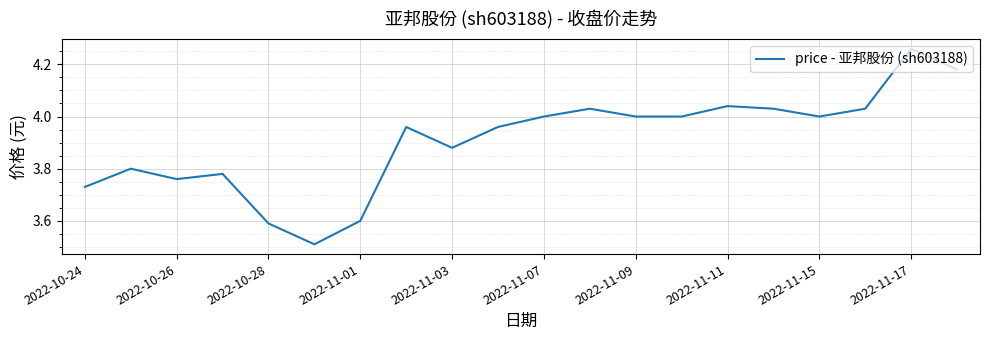

Which label corresponds to the largest value in the chart?

2022-11-17